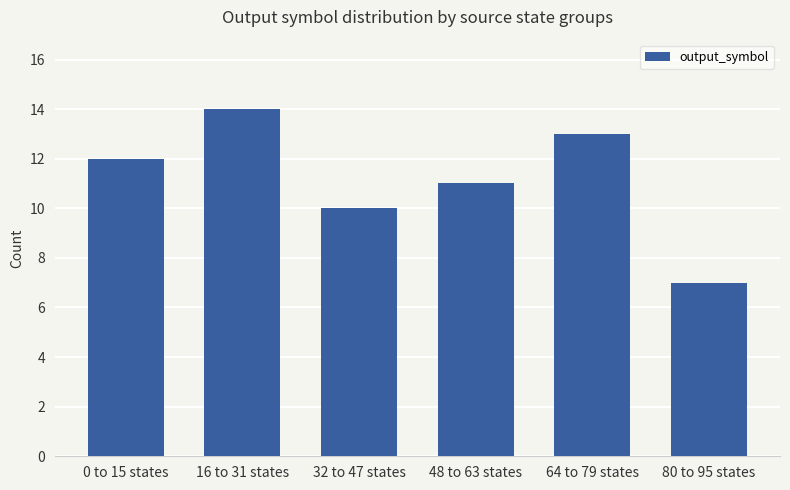

Rank the categories by value from highest to lowest.

16 to 31 states, 64 to 79 states, 0 to 15 states, 48 to 63 states, 32 to 47 states, 80 to 95 states